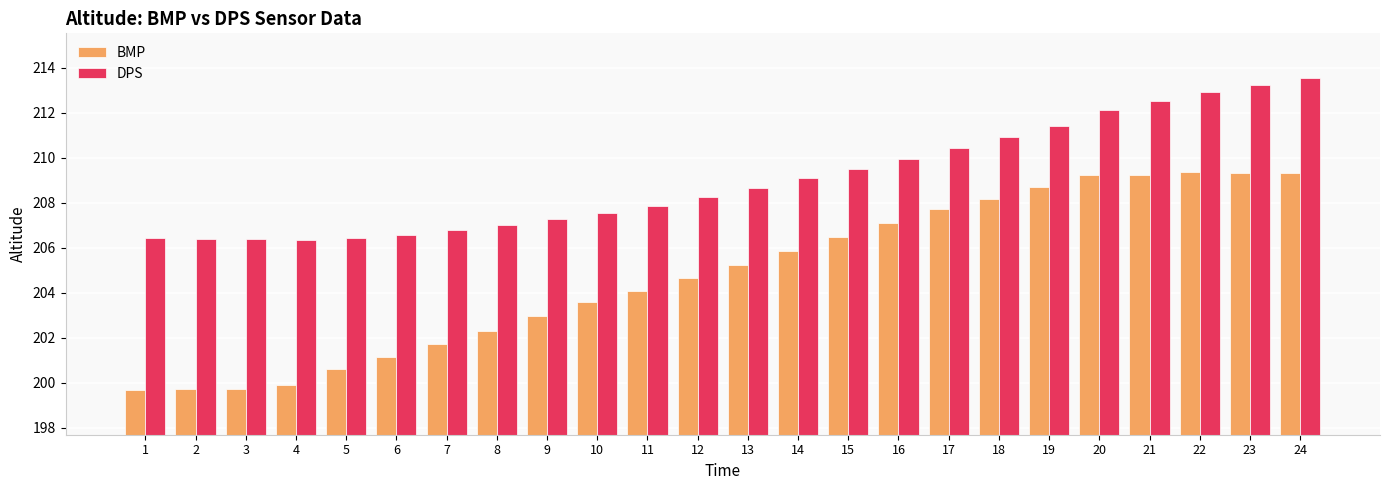

Rank the series at 2 from highest to lowest value.

DPS, BMP